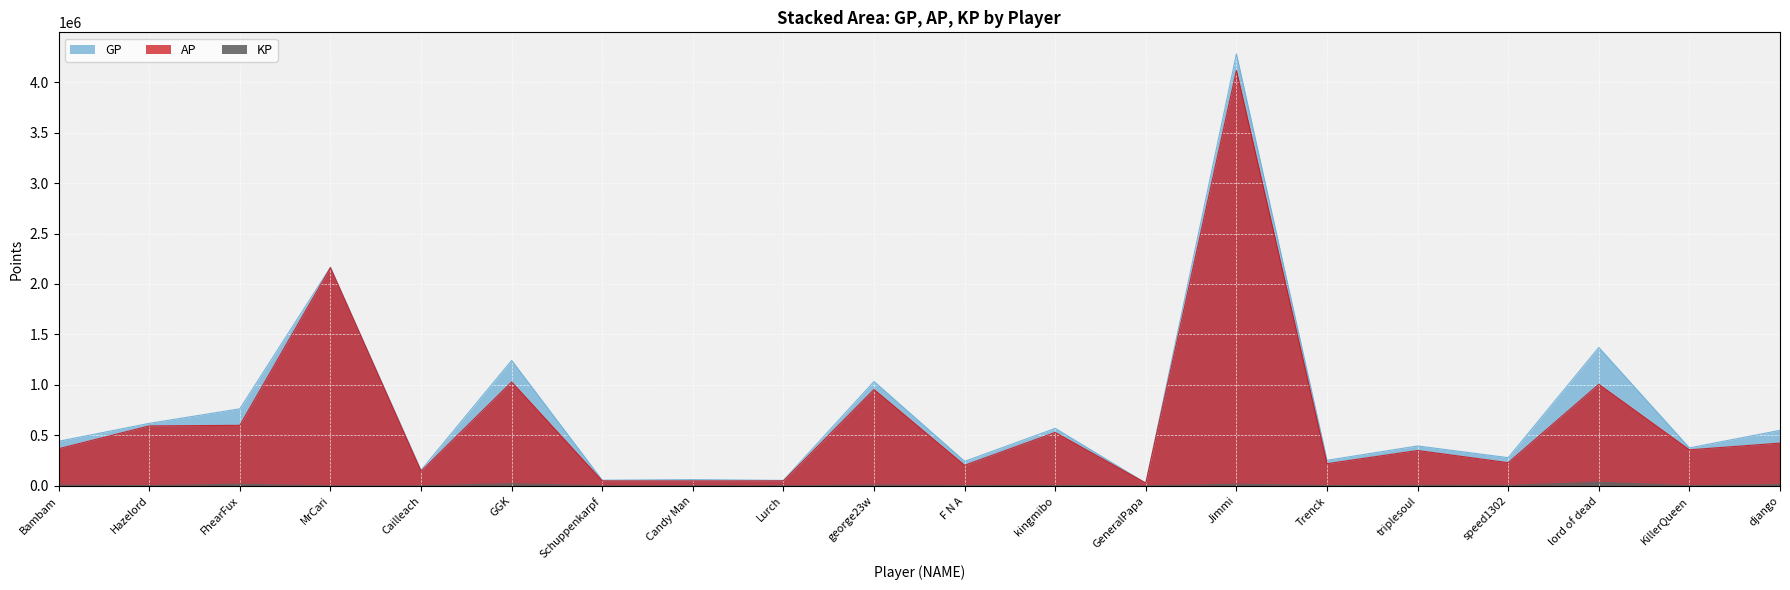

True or false: KP and AP cross at least once.

False